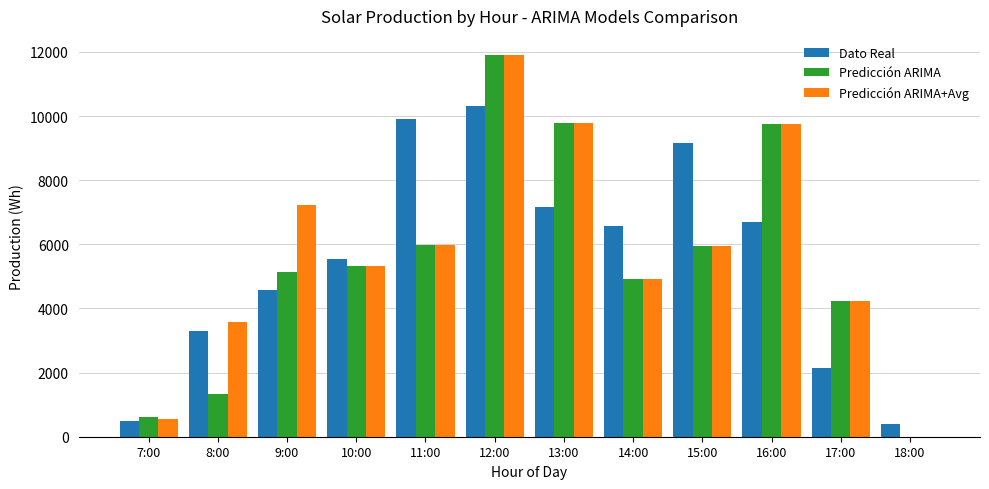

The value of Predicción ARIMA+Avg at 14:00 is 4906.0. True or false?

True